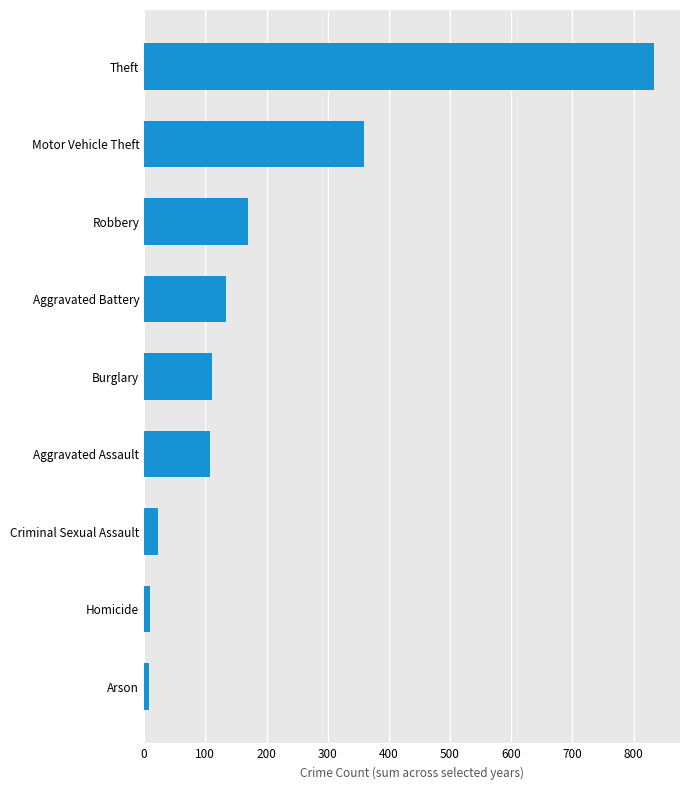

What is the sum of the values at Aggravated Assault and Criminal Sexual Assault?

131